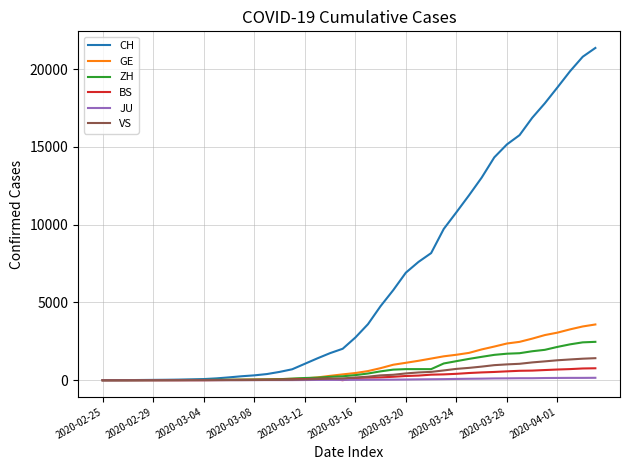

What are all the series names shown in the legend?

CH, GE, ZH, BS, JU, VS